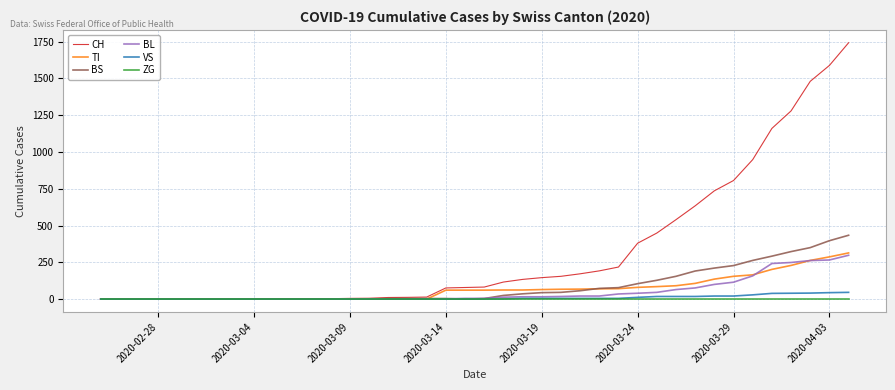

Which series has the widest spread of values?

CH